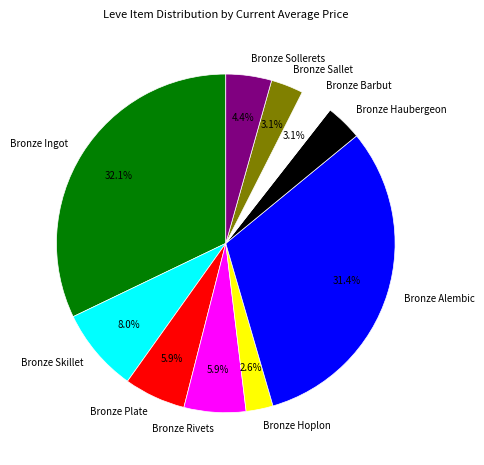

What percentage is NOT represented by Bronze Plate?

94.1%